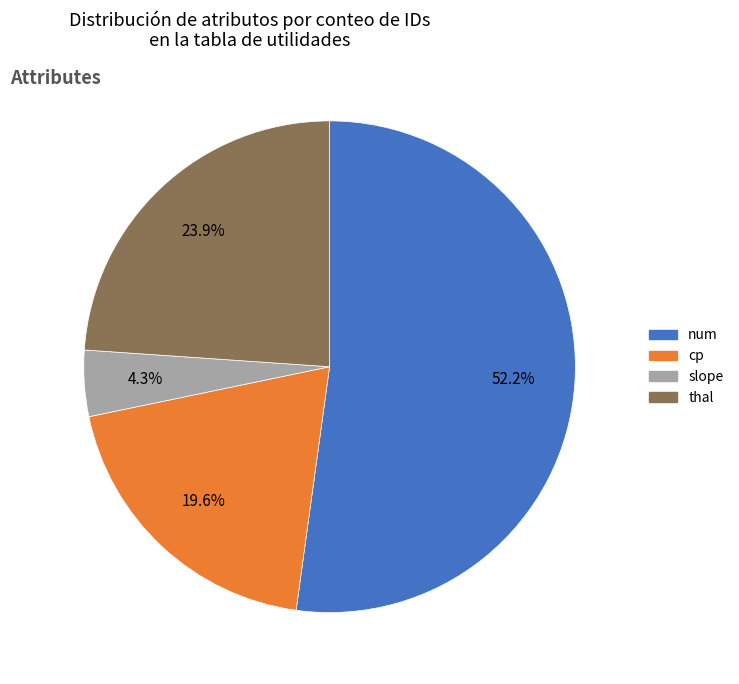

Which category accounts for the majority?

num